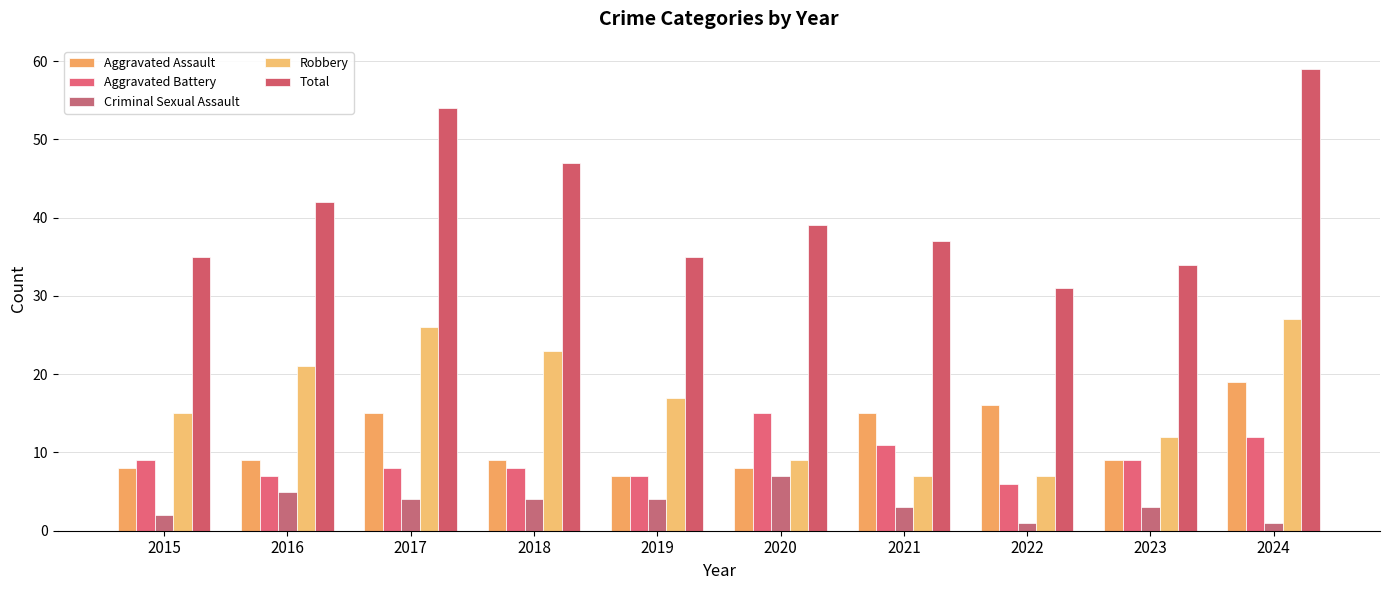

Reading right to left, extract all data points from this chart.

Aggravated Assault: 19	9	16	15	8	7	9	15	9	8
Aggravated Battery: 12	9	6	11	15	7	8	8	7	9
Criminal Sexual Assault: 1	3	1	3	7	4	4	4	5	2
Robbery: 27	12	7	7	9	17	23	26	21	15
Total: 59	34	31	37	39	35	47	54	42	35